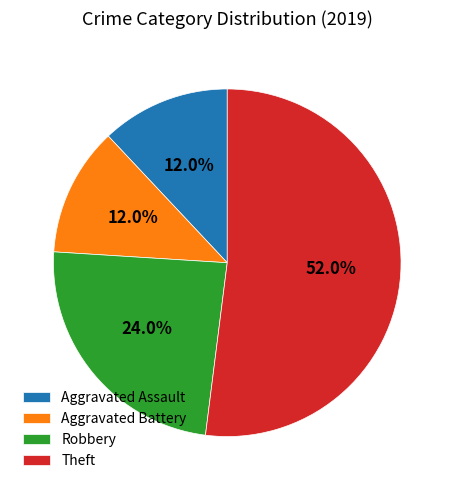

The Theft slice represents 59% of the pie. True or false?

False